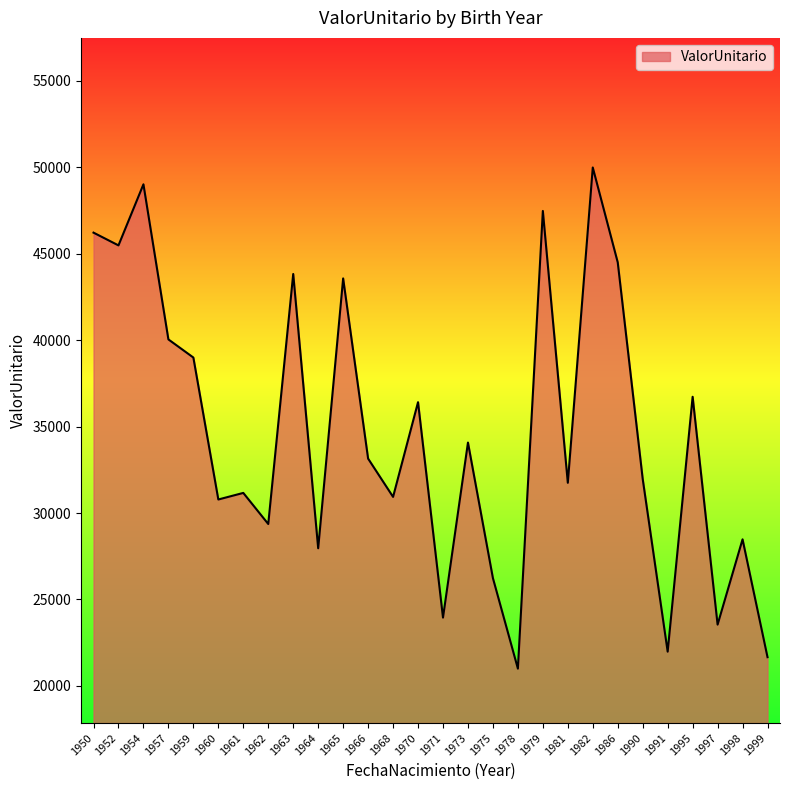

What is the approximate value at 1990?

31973.2